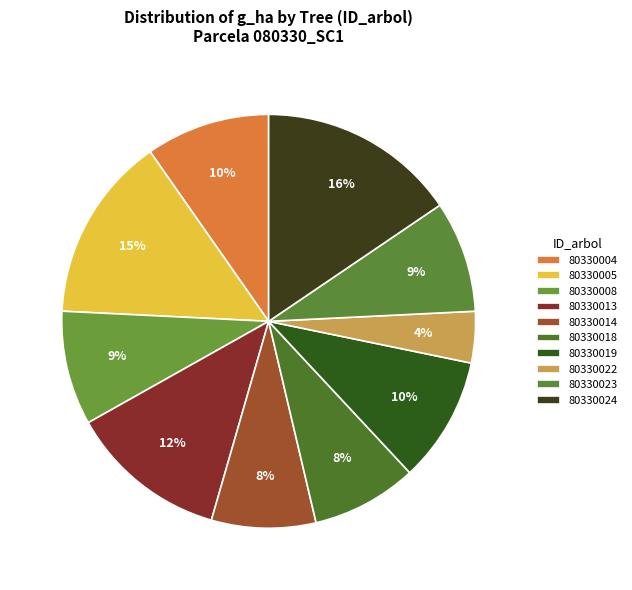

To the nearest percent, what portion does 80330019 represent?

10%